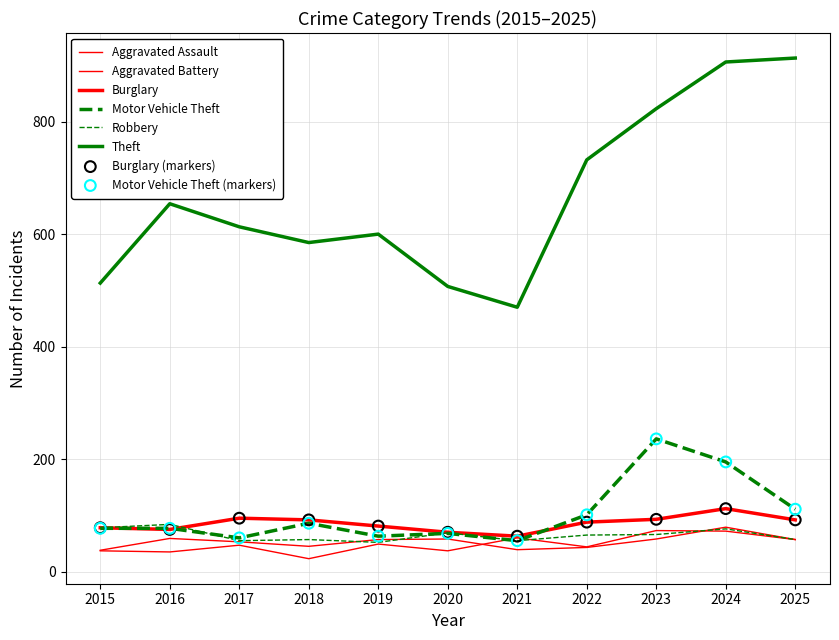

At which category is the sum across all series the highest?

2024